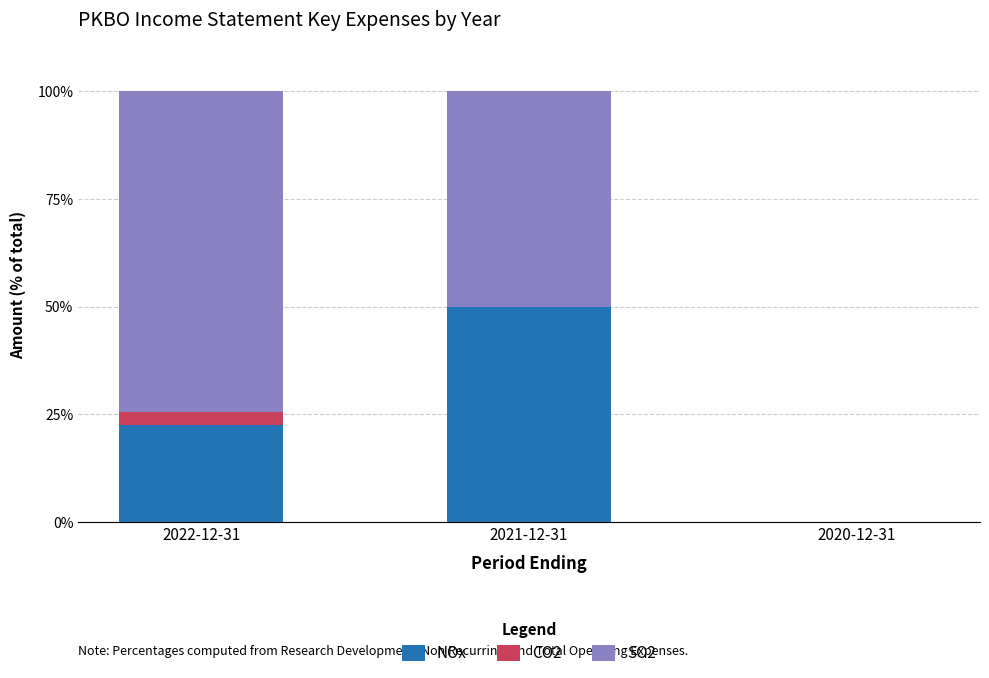

True or false: NOx has a value of 0.0 at 2020-12-31.

True